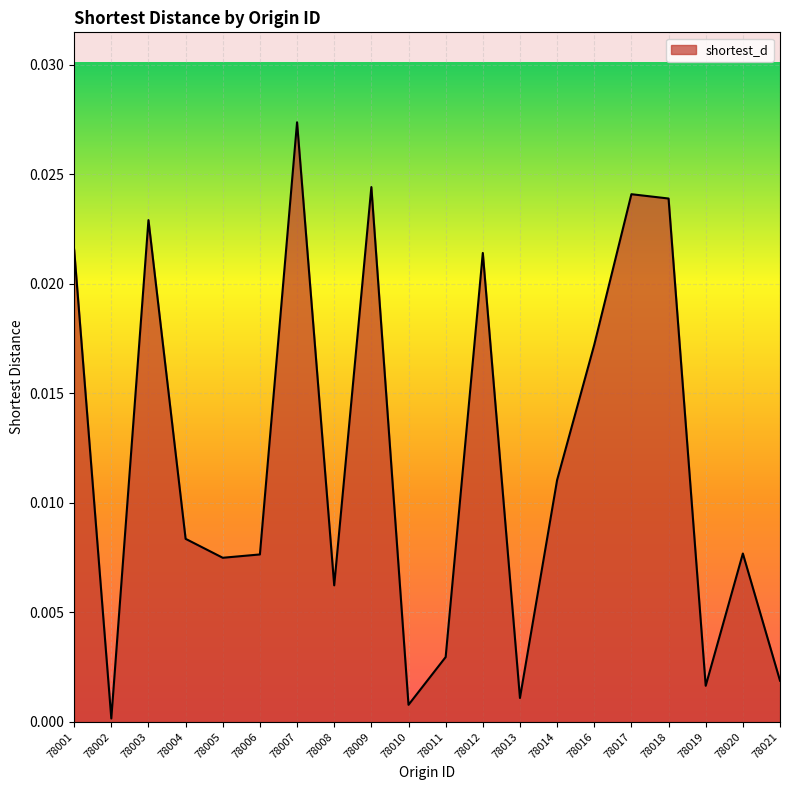

True or false: the data shows 0.0 at 78017.

True